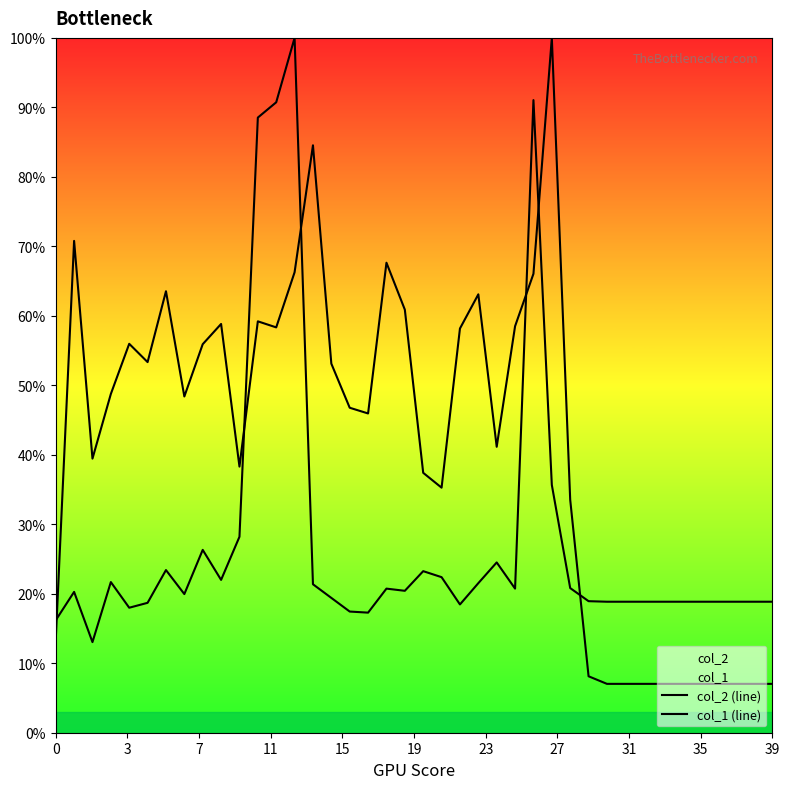

True or false: col_1 (line) and col_2 (line) intersect in this chart.

True